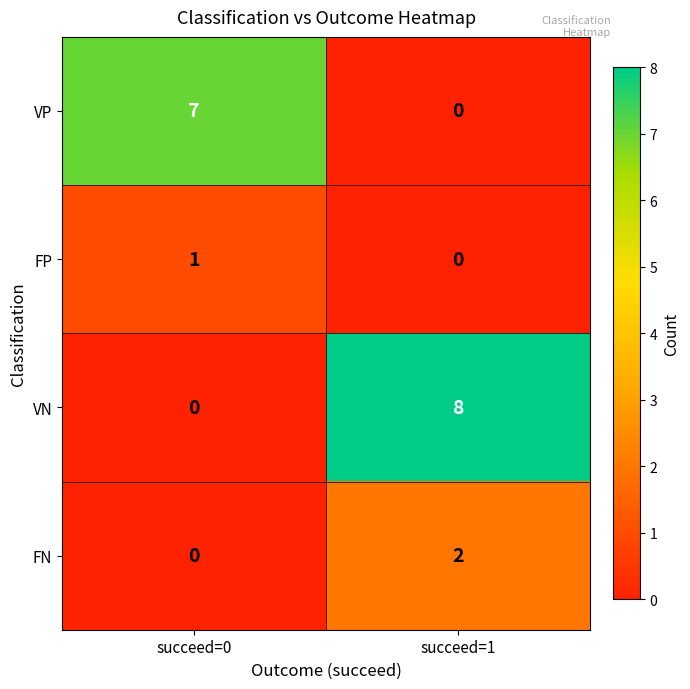

What is the difference between the highest and lowest values at succeed=0?

7